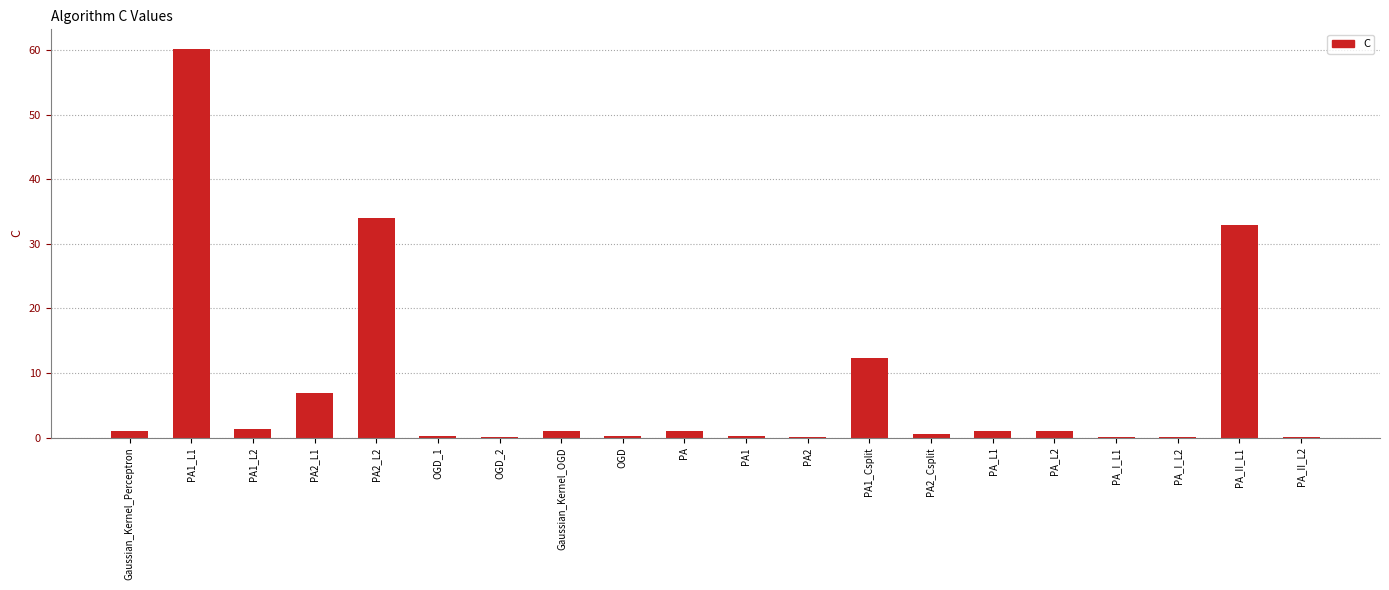

The value at PA2_L1 is 3.3. True or false?

False